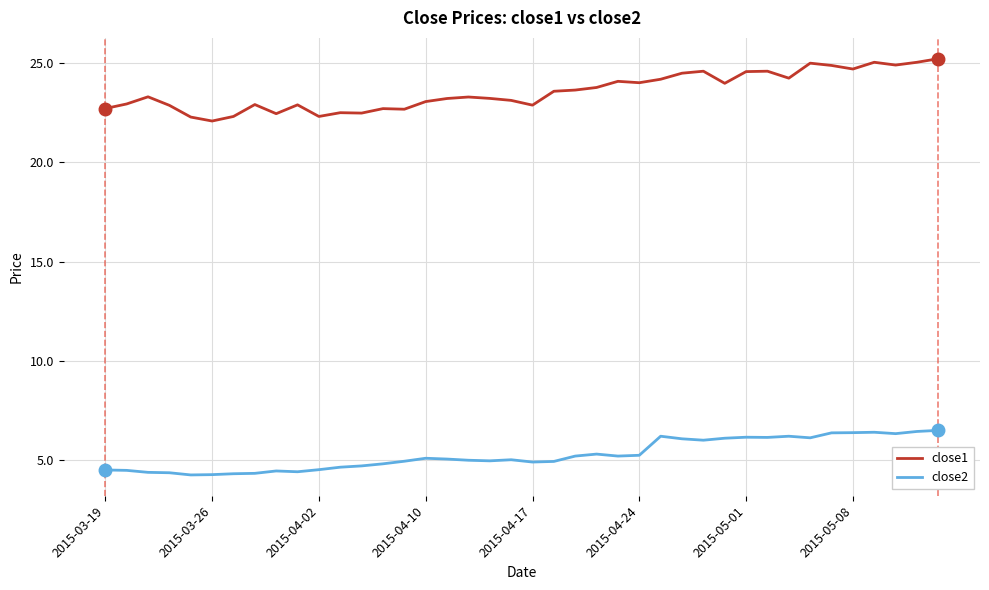

What are all the series names shown in the legend?

close1, close2